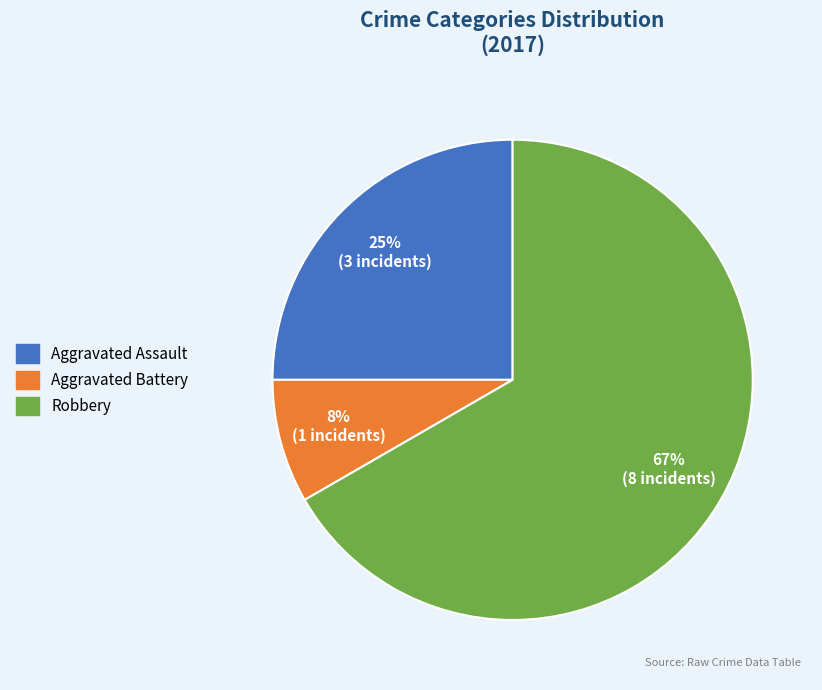

Approximately how many times larger is the value at Robbery compared to Aggravated Assault?

2.7